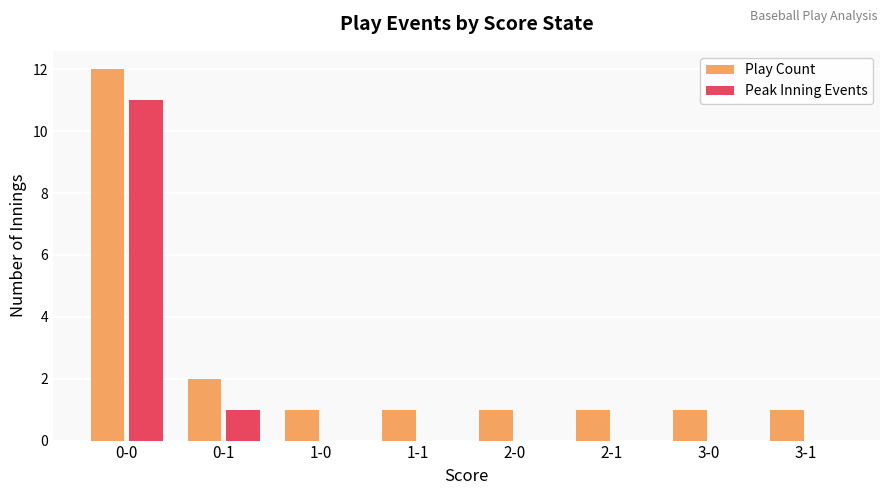

What is the sum of the Play Count values at 2-0 and 2-1?

2